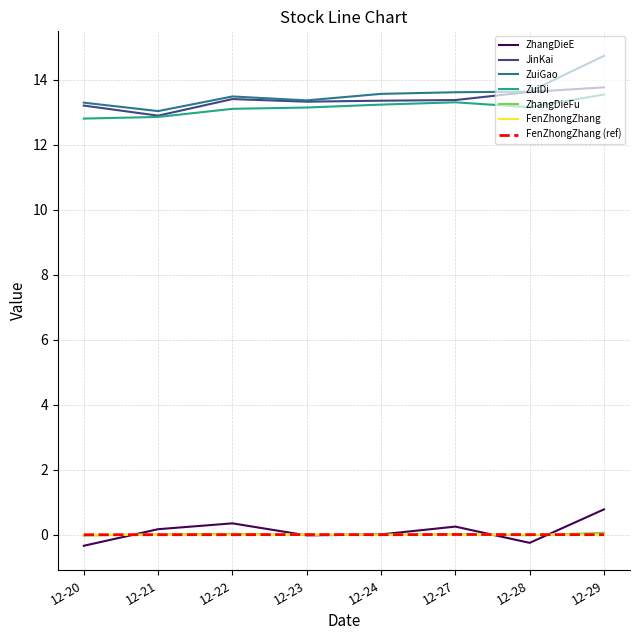

Is this an area chart (filled region under the line)?

No